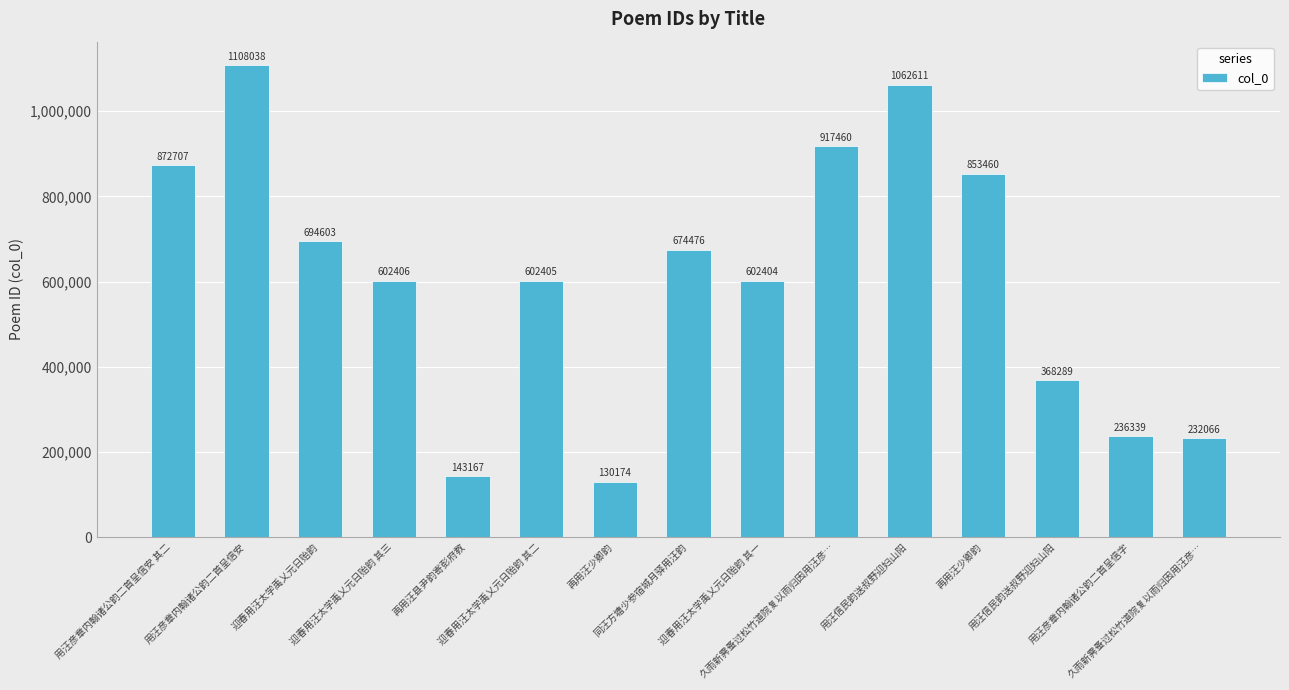

Reading left to right, transcribe all the data shown in this chart.

用汪彦章内翰诸公韵二首呈信安 其二=872707	用汪彦章内翰诸公韵二首呈信安=1108038	迎春用汪太学禹乂元日贻韵=694603	迎春用汪太学禹乂元日贻韵 其三=602406	再用汪县尹韵寄彭府教=143167	迎春用汪太学禹乂元日贻韵 其二=602405	再用汪少卿韵=130174	同汪方塘少参宿城月驿用汪韵=674476	迎春用汪太学禹乂元日贻韵 其一=602404	久雨新霁蚤过松竹道院复以雨归因用汪彦…=917460	用汪信民韵送叔野迎妇山阳=1062611	再用汪少卿韵=853460	用汪信民韵送叔野迎妇山阳=368289	用汪彦章内翰诸公韵二首呈信字=236339	久雨新霁蚤过松竹道院复以雨归因用汪彦…=232066